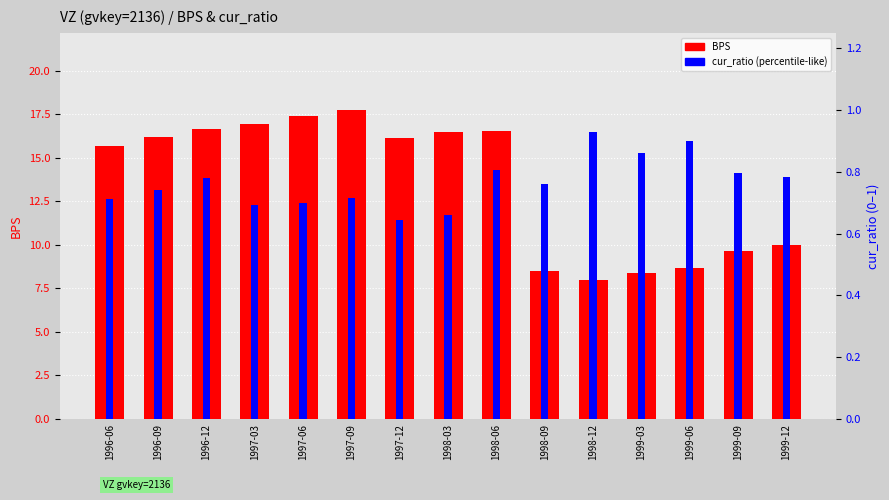

Does the chart contain any negative values?

No